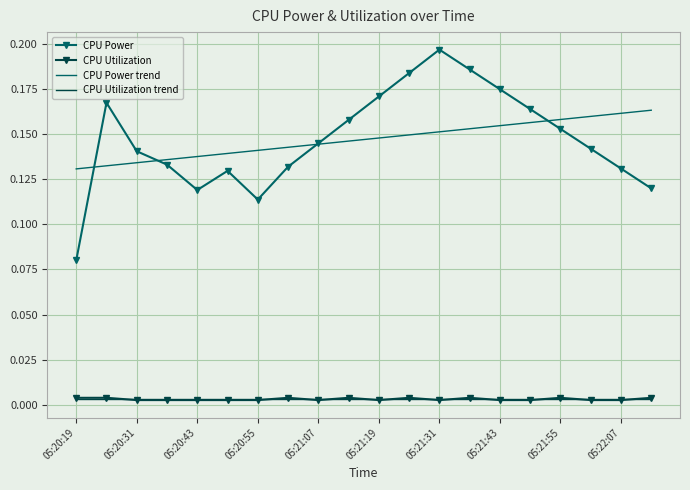

Which series has the widest spread of values?

CPU Power